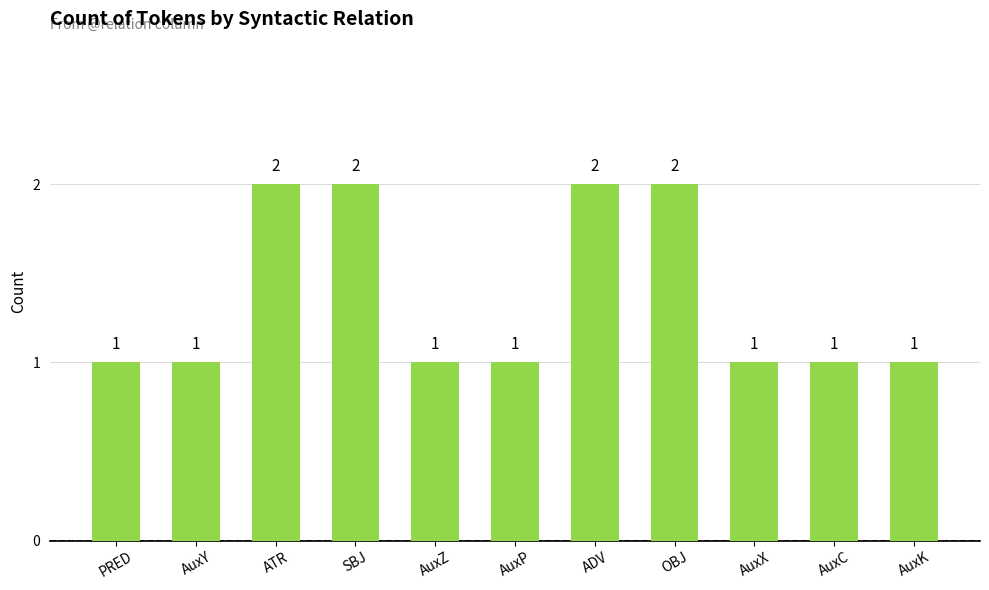

What is the label of the 9th bar from the left?

AuxX